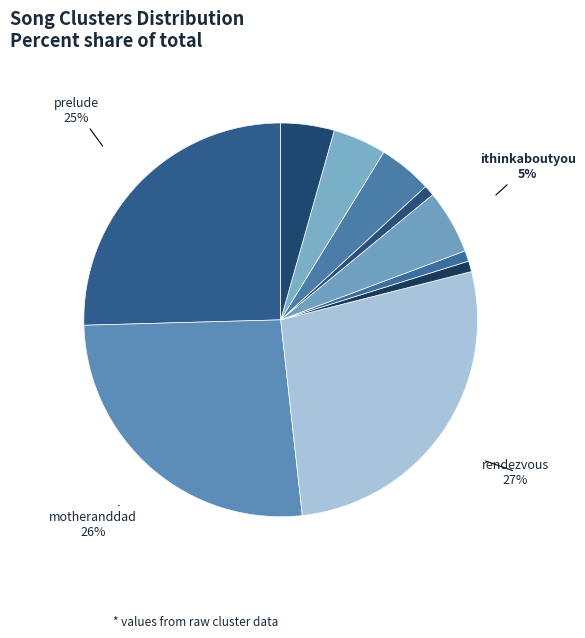

True or false: blessees accounts for 10% of the total.

False